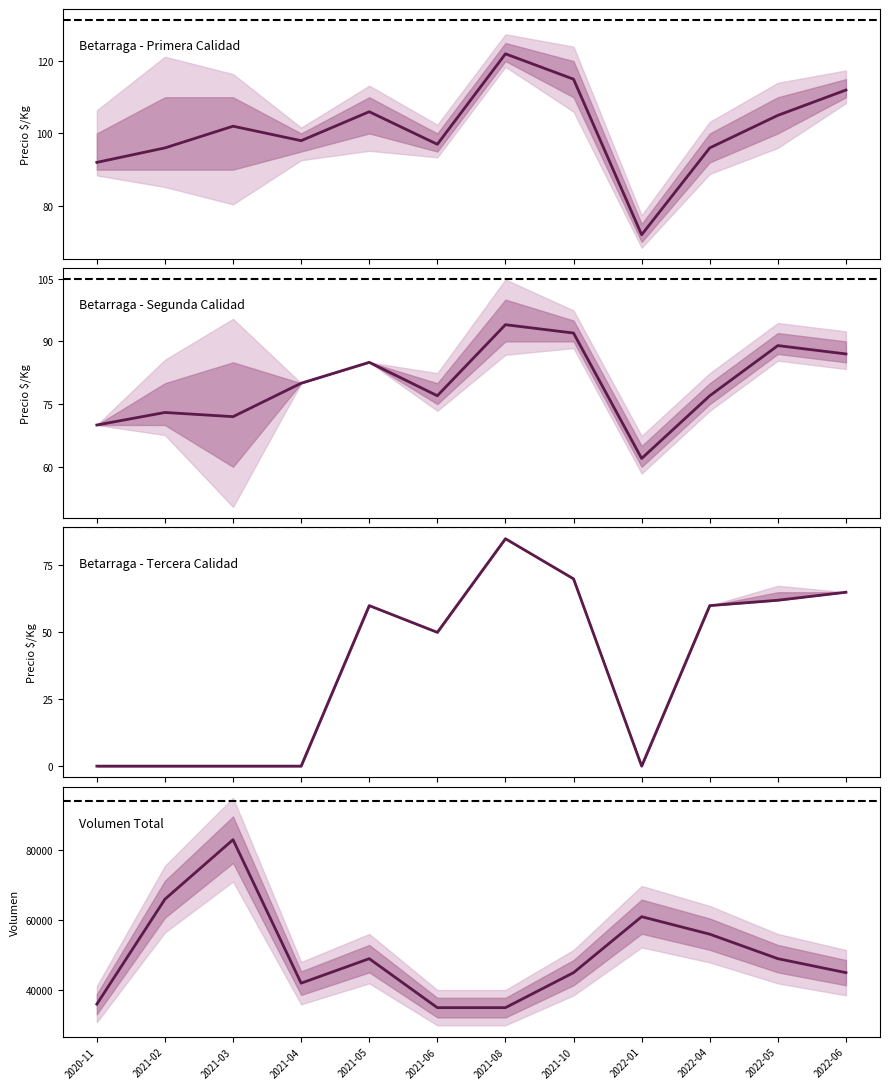

Which series has the largest range (max minus min)?

Primera